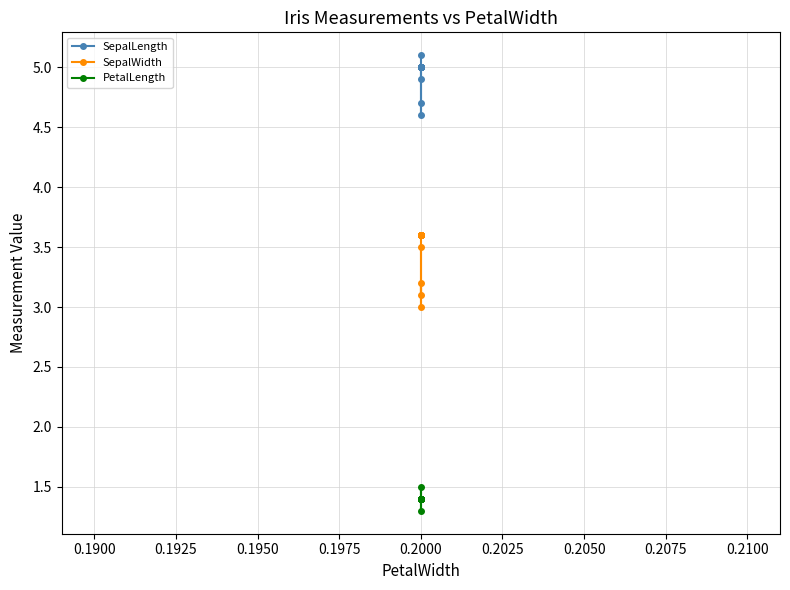

True or false: PetalLength and SepalLength intersect in this chart.

False